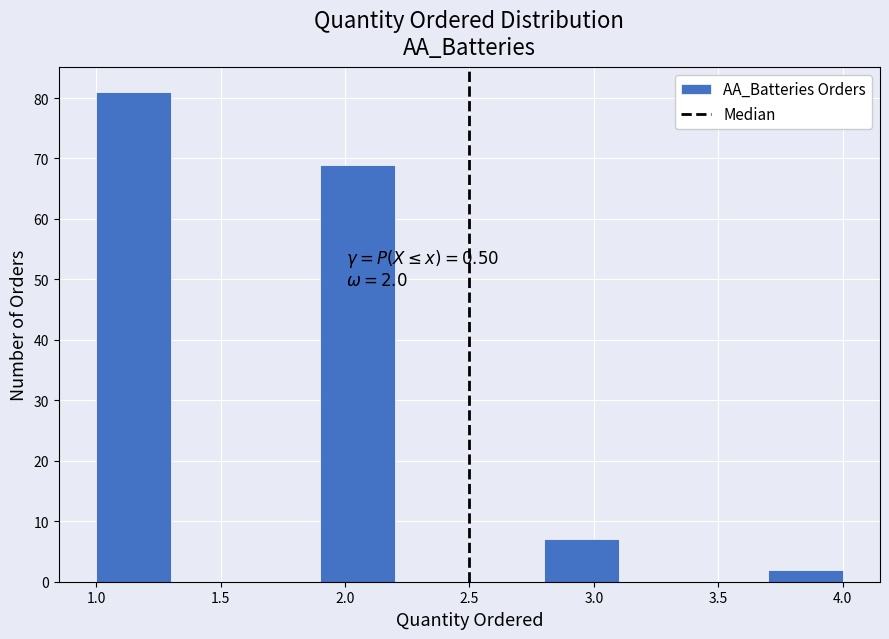

Over which range of the x-axis is the bar tallest?

1.0 to 1.3